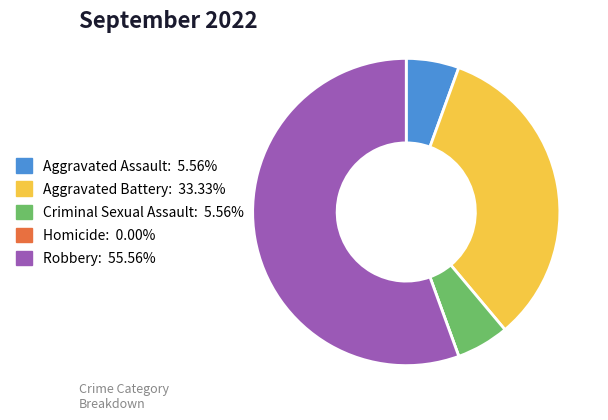

What is the ratio of the value at Aggravated Battery to the value at Robbery?

0.6